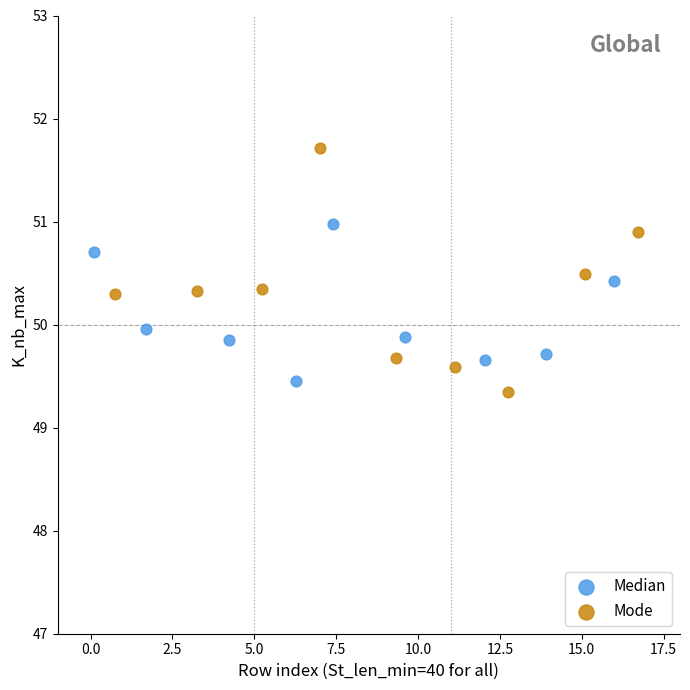

What are all the series names shown in the legend?

Median, Mode